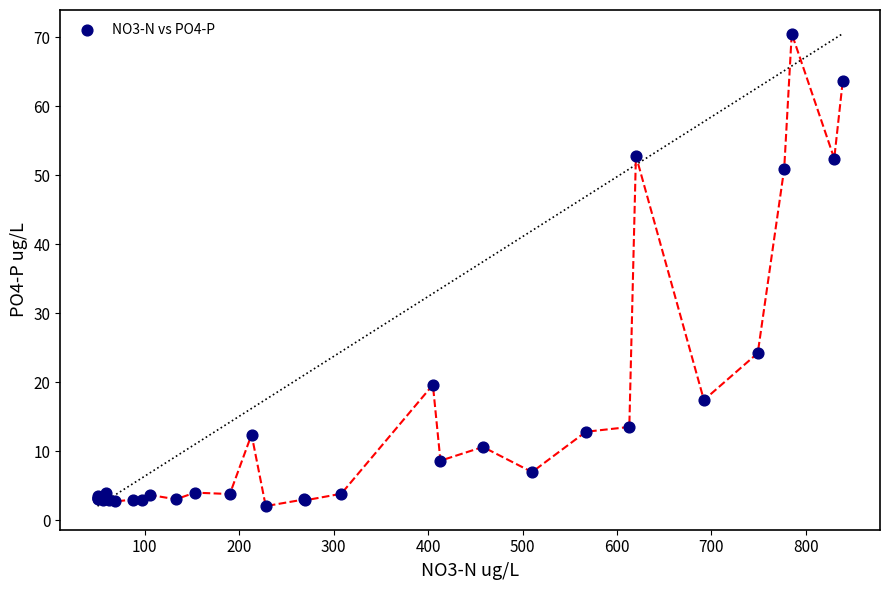

What Y value in the scatter plot is closest to 36?

24.2